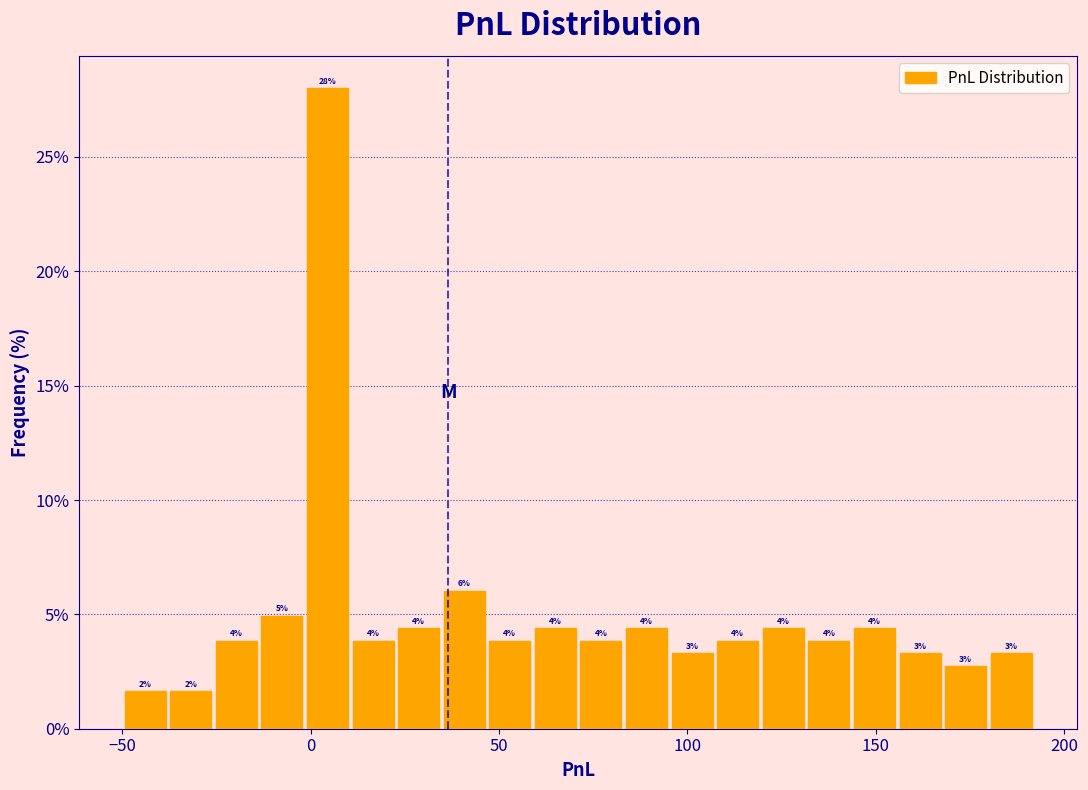

Around what value on the x-axis is the tallest bar? Give the approximate position of its centre, as read against the axis.

5